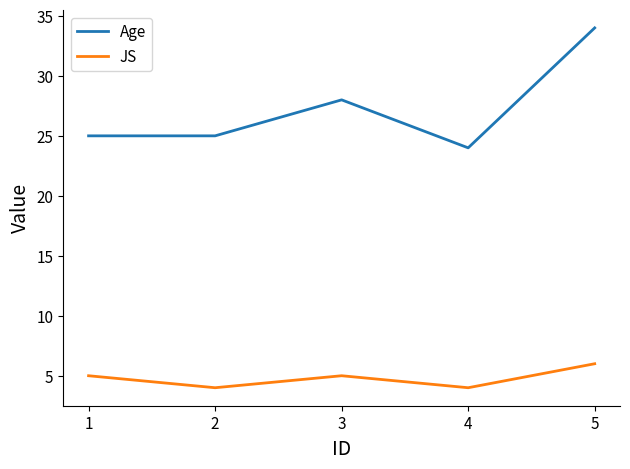

Is it true that JS equals 5 at 3?

True